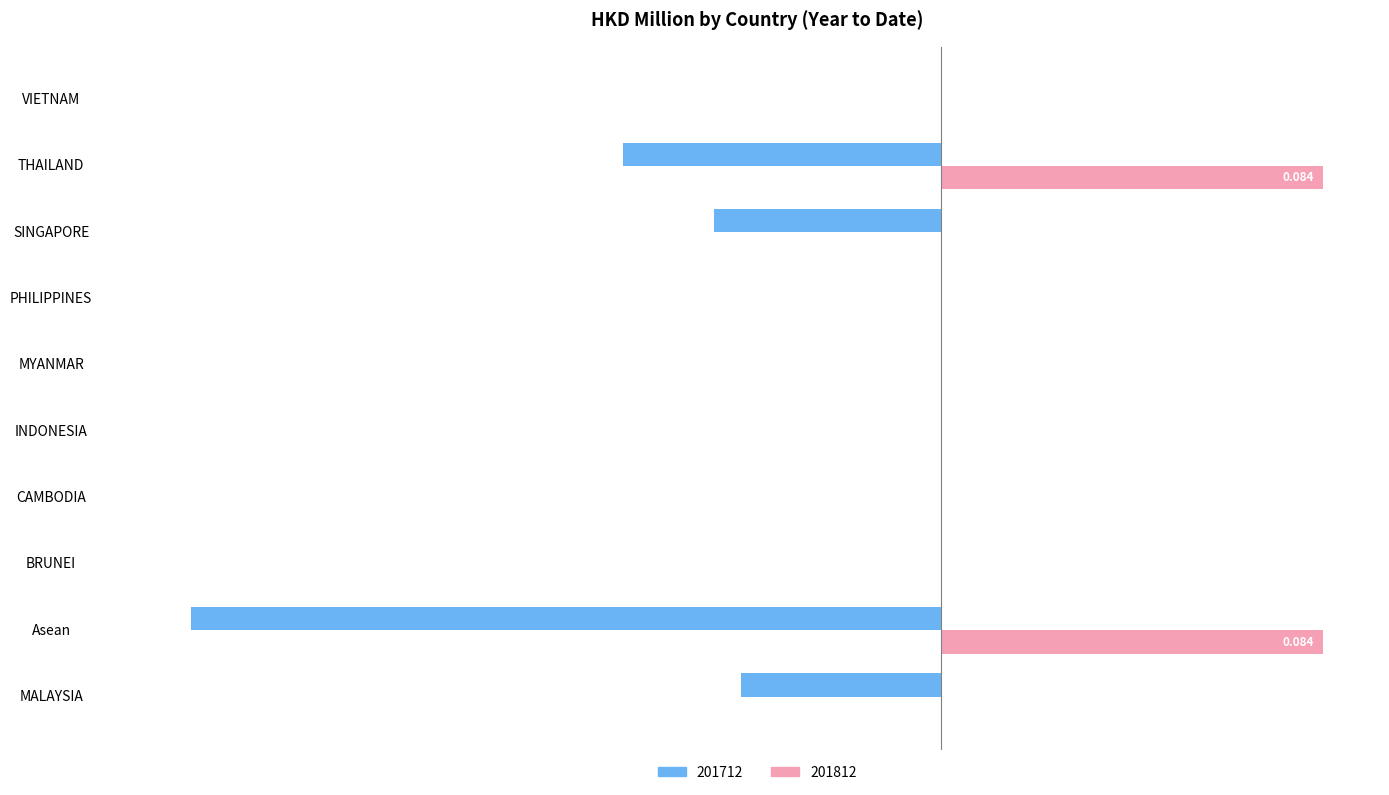

What is the greatest value displayed?

0.1